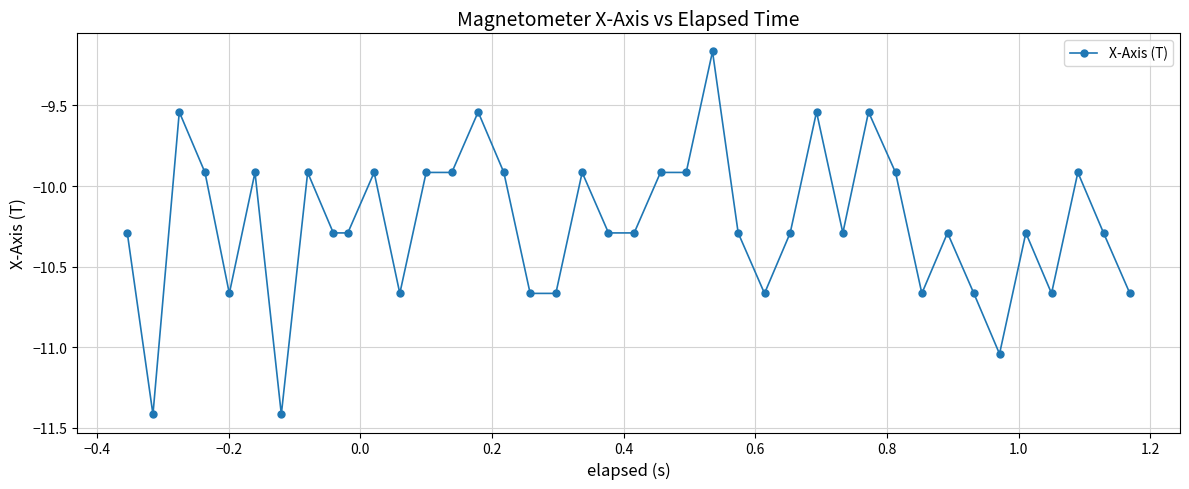

True or false: there are more than 0 points higher than both neighbors.

True